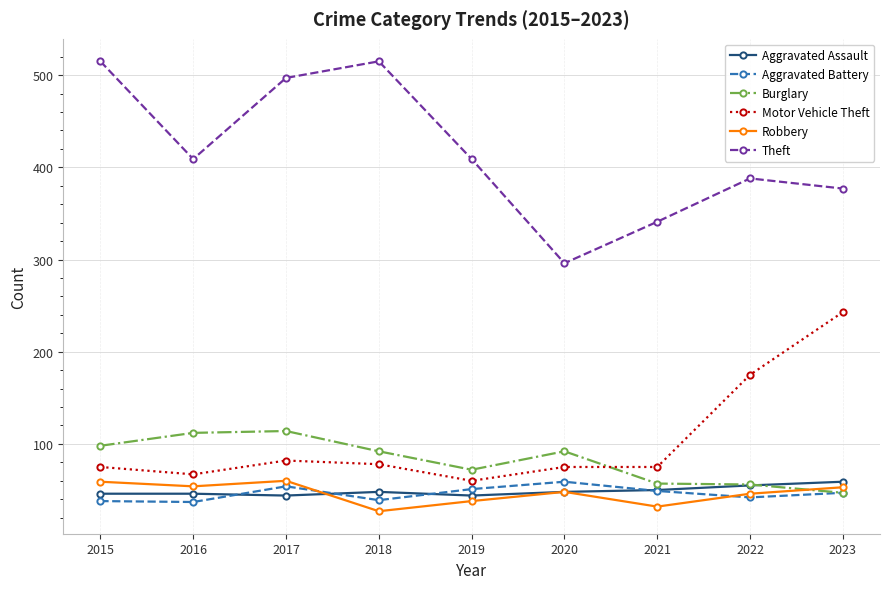

What are all the series names shown in the legend?

Aggravated Assault, Aggravated Battery, Burglary, Motor Vehicle Theft, Robbery, Theft